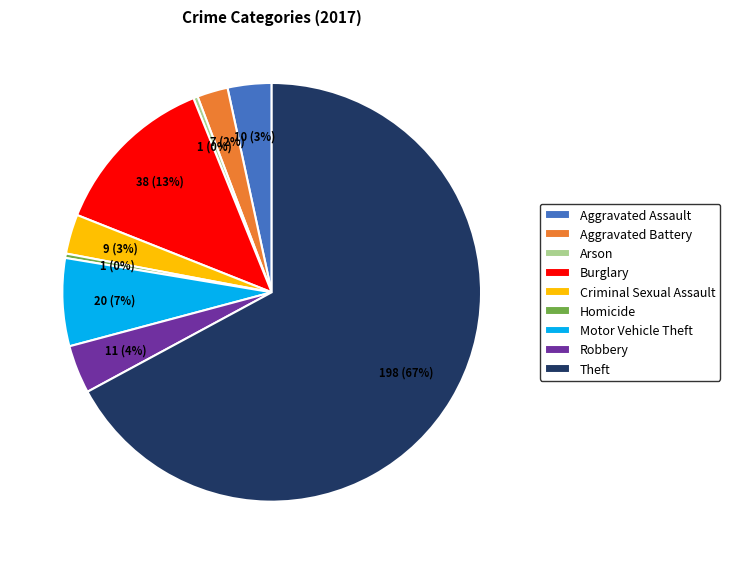

Is the sum of Motor Vehicle Theft and Robbery greater than half?

No